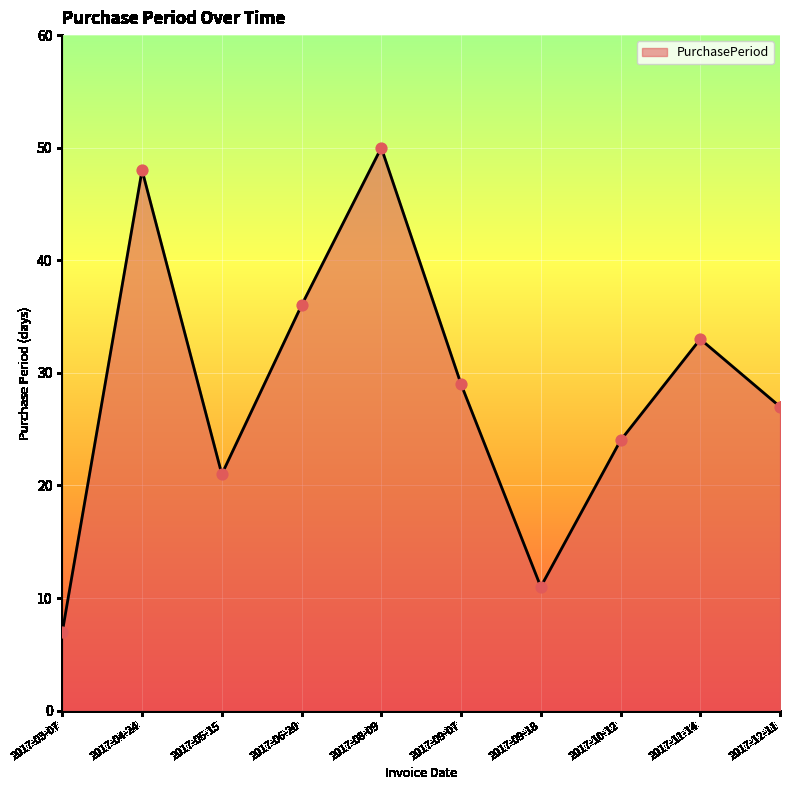

Which has a higher value, 2017-08-09 or 2017-06-20?

2017-08-09